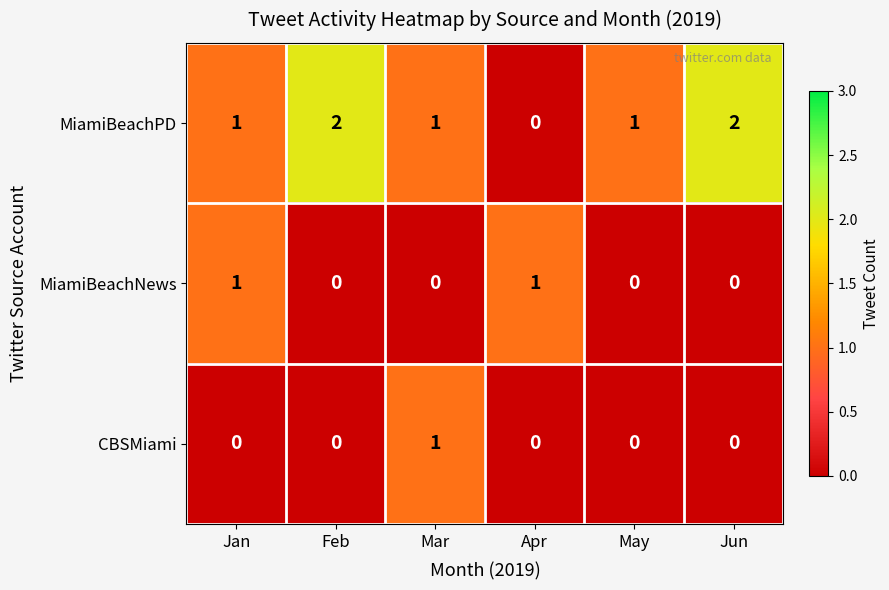

How many values in CBSMiami are above zero?

1